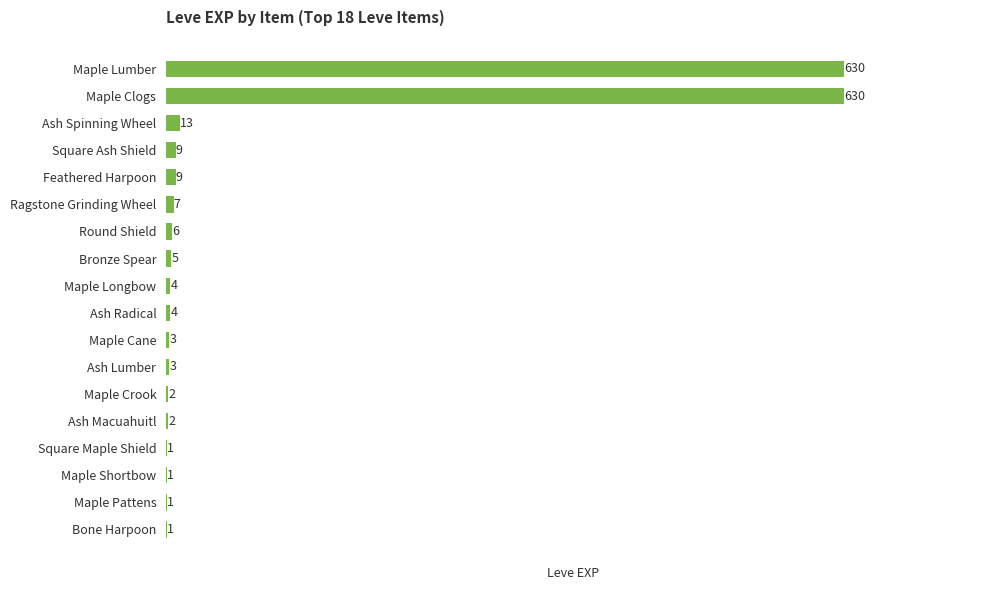

The chart shows a value of 4 at Ash Radical. True or false?

True